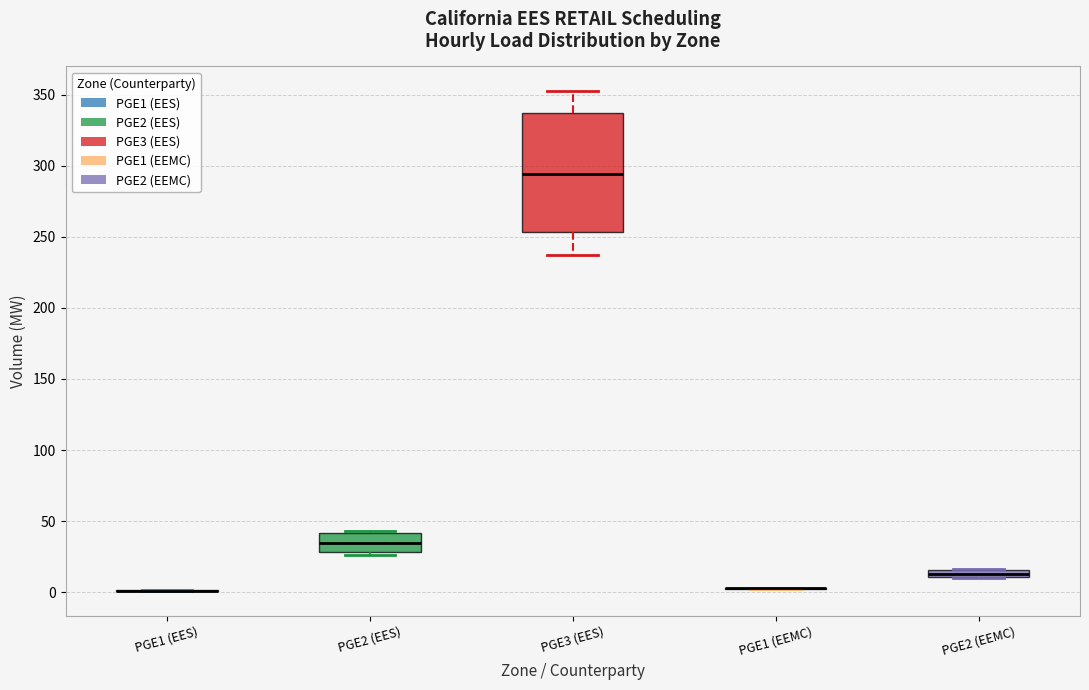

Comparing the boxes themselves (not the whiskers), which one is the tallest?

PGE3 (EES)